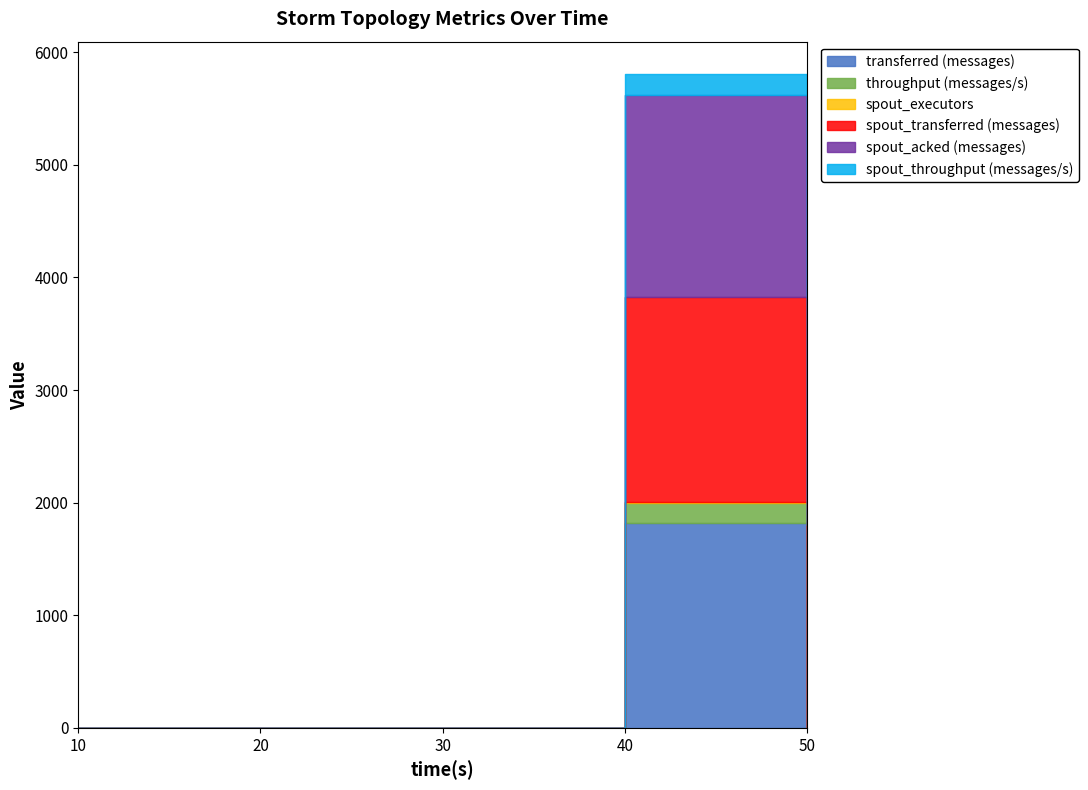

True or false: spout_acked (messages) has more than 2 points higher than both neighbors.

False